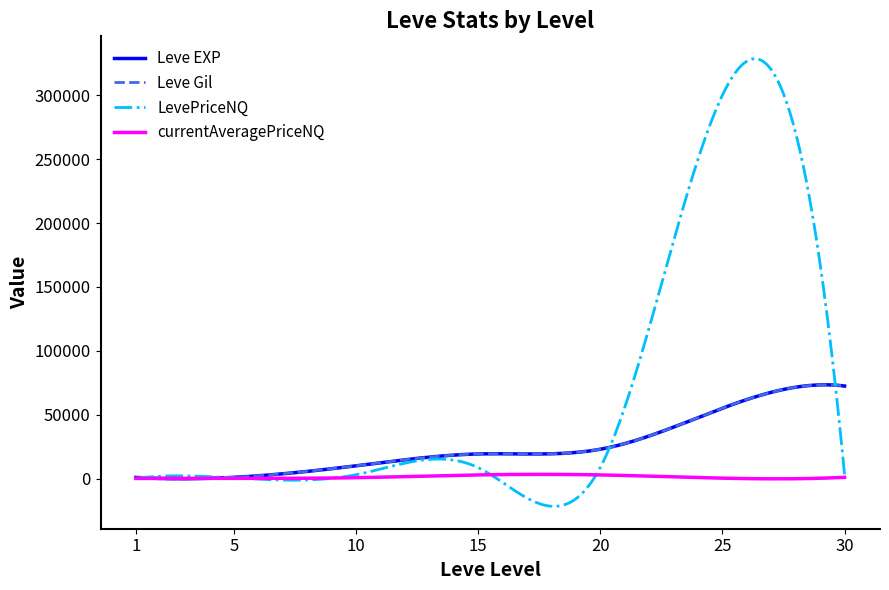

Which series has the largest total across all categories?

LevePriceNQ